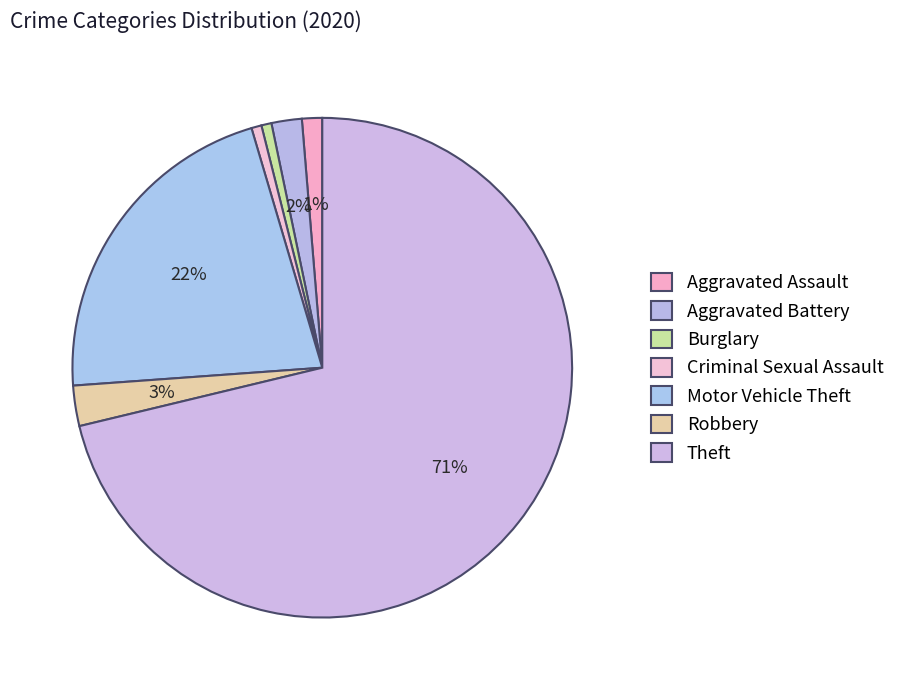

How many segments does this pie chart have?

7